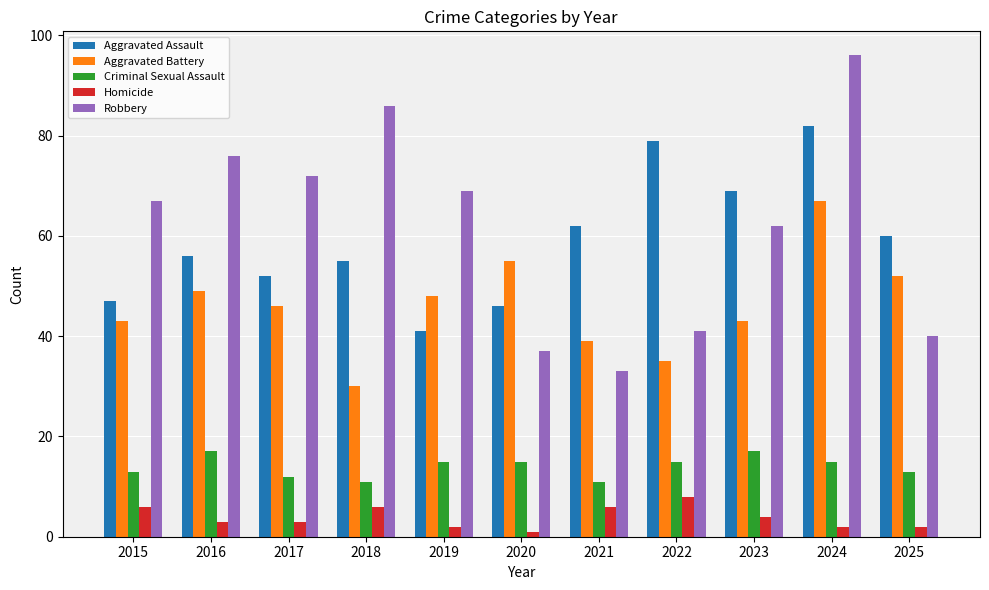

How many values in the Aggravated Battery series are below 46?

5